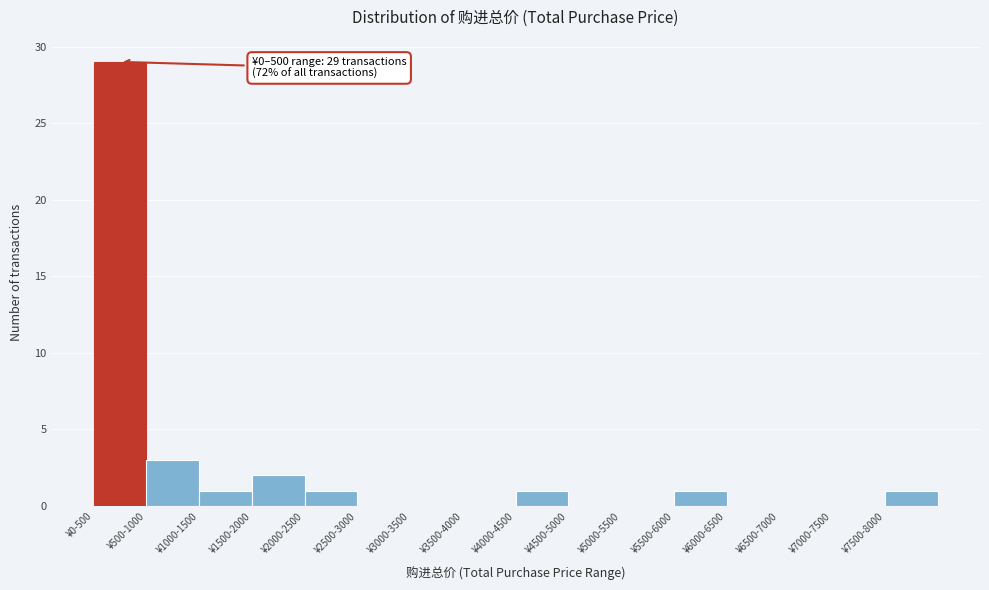

Reading left to right, extract all data points from this chart.

¥0-500=29	¥500-1000=3	¥1000-1500=1	¥1500-2000=2	¥2000-2500=1	¥2500-3000=0	¥3000-3500=0	¥3500-4000=0	¥4000-4500=1	¥4500-5000=0	¥5000-5500=0	¥5500-6000=1	¥6000-6500=0	¥6500-7000=0	¥7000-7500=0	¥7500-8000=1